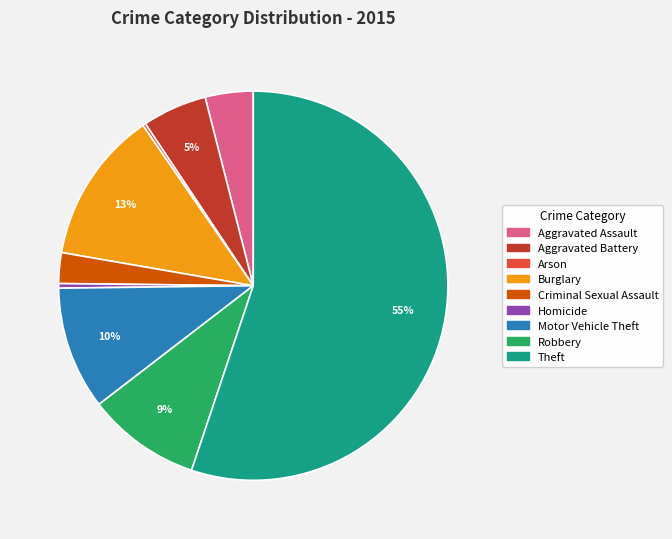

To the nearest percent, what percentage of the pie is Robbery?

9%